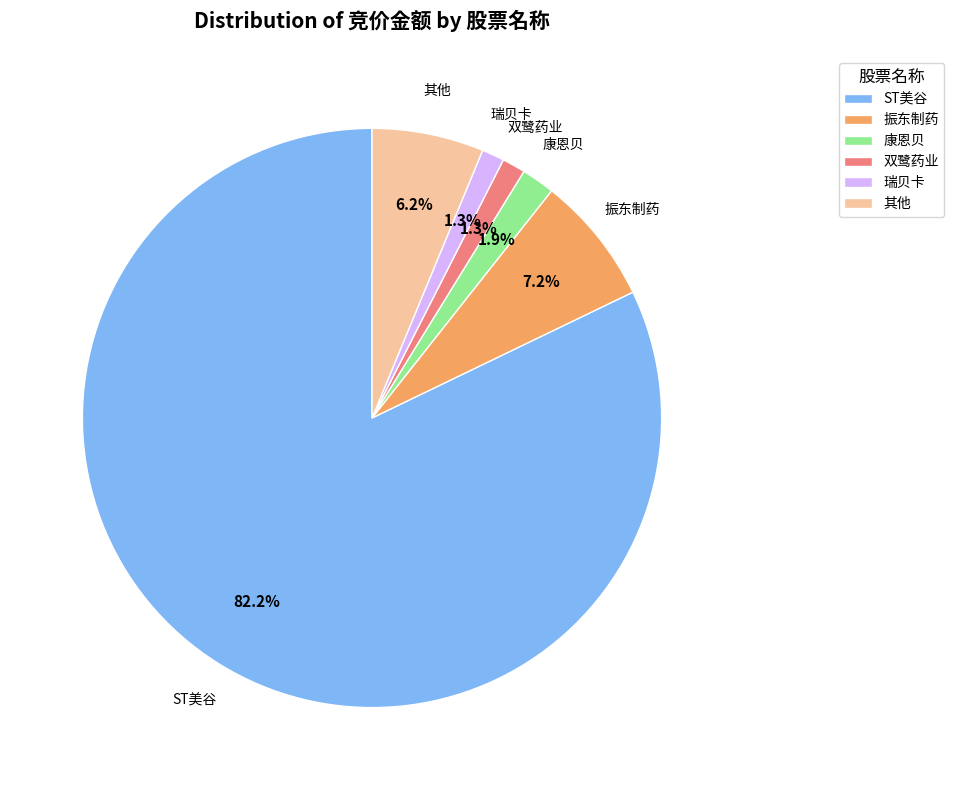

Which slice is the largest?

ST美谷